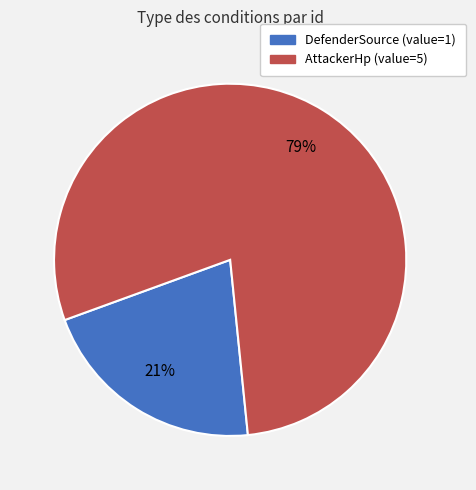

Does any single category account for the majority?

Yes